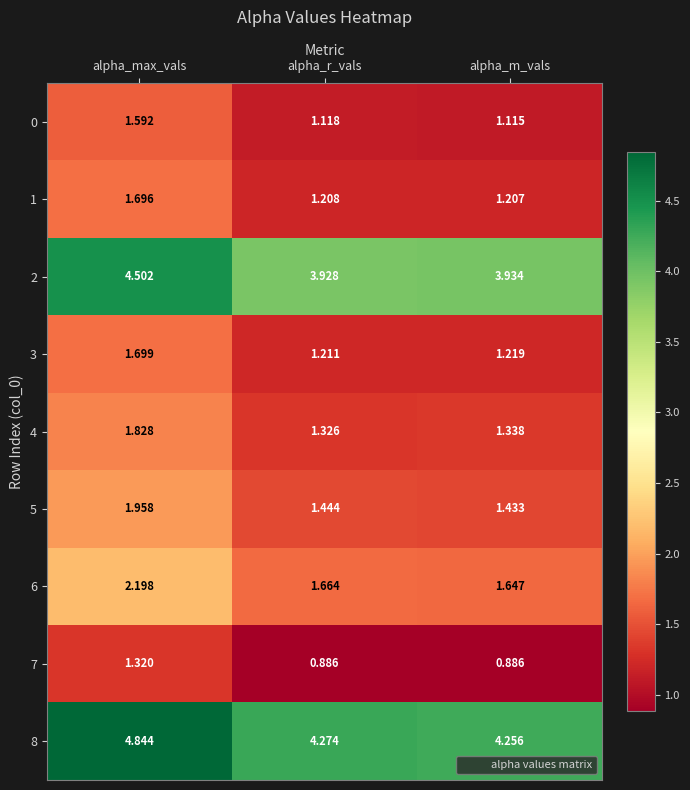

At which category does the chart reach its peak across all series?

alpha_max_vals